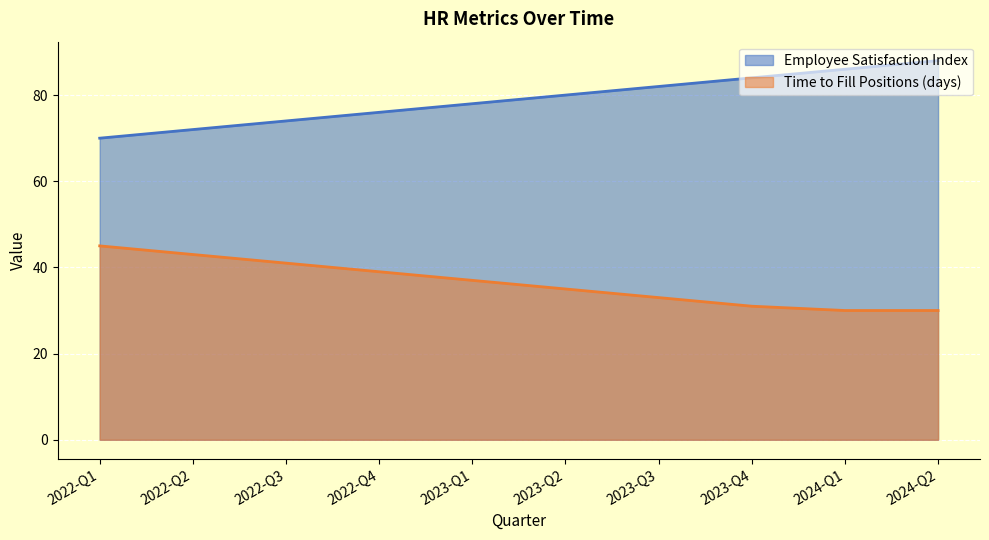

What is the sum of the Time to Fill Positions (days) values at 2023-Q1 and 2023-Q4?

68